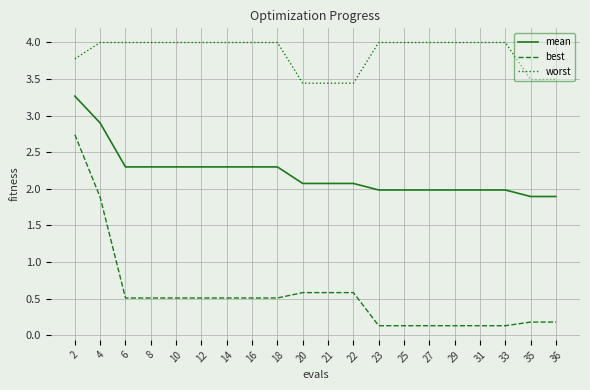

What is the total value across all series at 2?

9.8